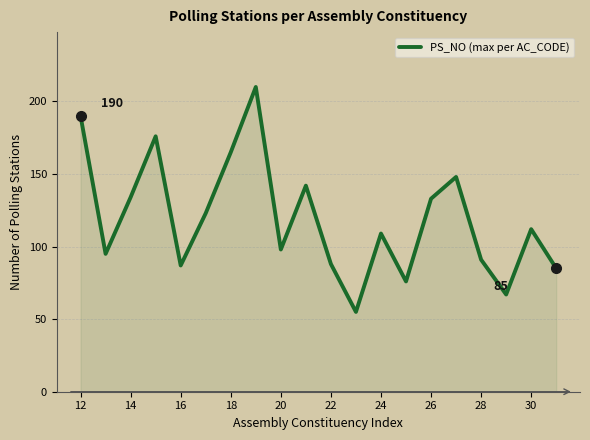

What is the smallest value displayed?

55